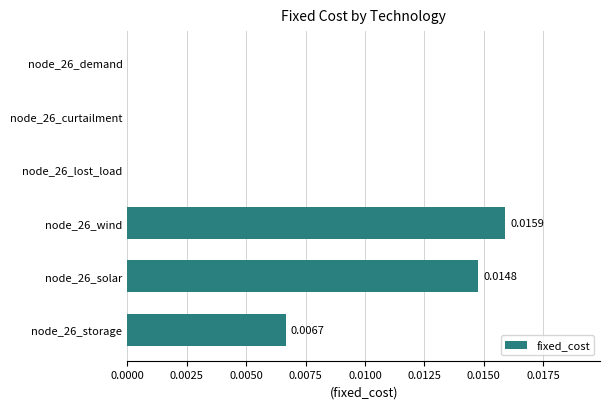

Between node_26_wind and node_26_solar, which is larger?

node_26_wind